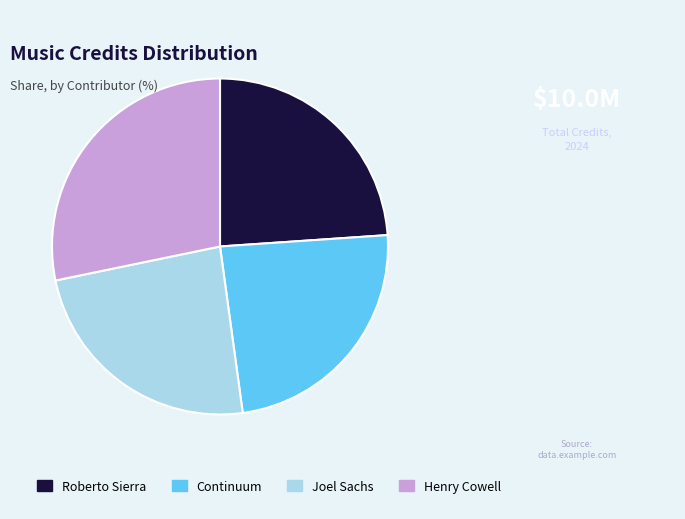

Which category has the biggest portion of the pie?

Henry Cowell